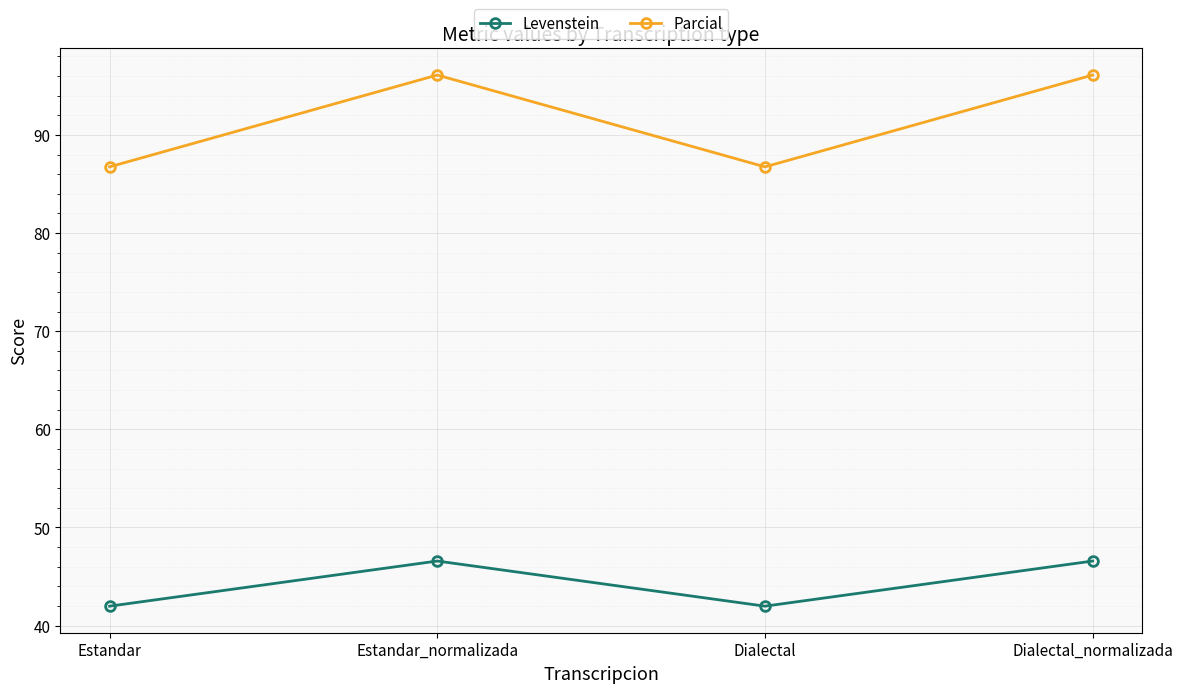

What is the minimum value for Parcial?

86.7